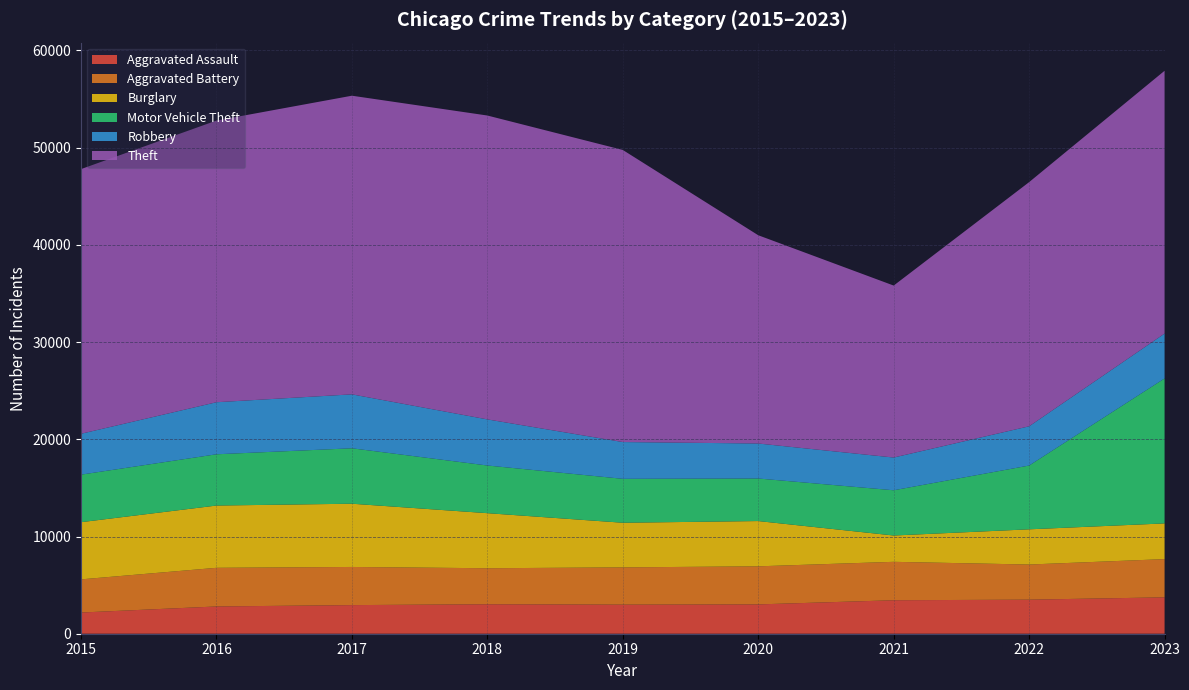

Reading left to right, what are all the values shown in this chart?

Aggravated Assault: 2015=2180	2016=2804	2017=2943	2018=3031	2019=2991	2020=3016	2021=3444	2022=3503	2023=3743
Aggravated Battery: 2015=3412	2016=3976	2017=3925	2018=3705	2019=3834	2020=3917	2021=3952	2022=3615	2023=3932
Burglary: 2015=5882	2016=6405	2017=6505	2018=5665	2019=4591	2020=4657	2021=2707	2022=3622	2023=3673
Motor Vehicle Theft: 2015=4890	2016=5273	2017=5702	2018=4903	2019=4519	2020=4377	2021=4654	2022=6560	2023=14910
Robbery: 2015=4204	2016=5354	2017=5548	2018=4743	2019=3782	2020=3600	2021=3367	2022=4037	2023=4616
Theft: 2015=27227	2016=28975	2017=30721	2018=31260	2019=30047	2020=21423	2021=17691	2022=25117	2023=27034